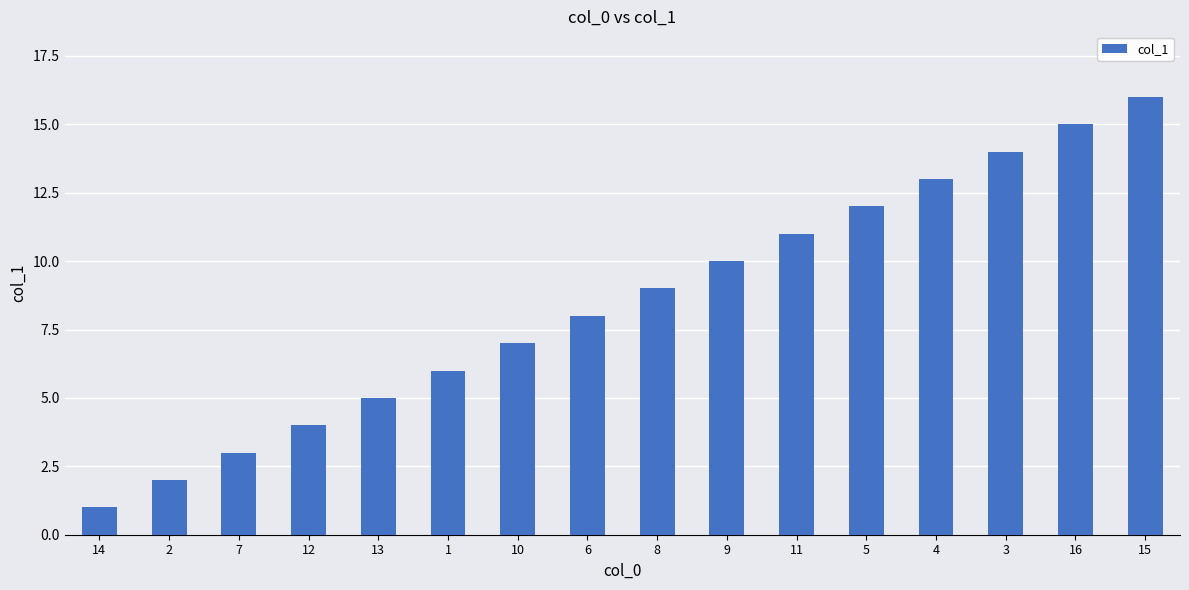

Reading right to left, list all the values displayed in this chart.

16	15	14	13	12	11	10	9	8	7	6	5	4	3	2	1